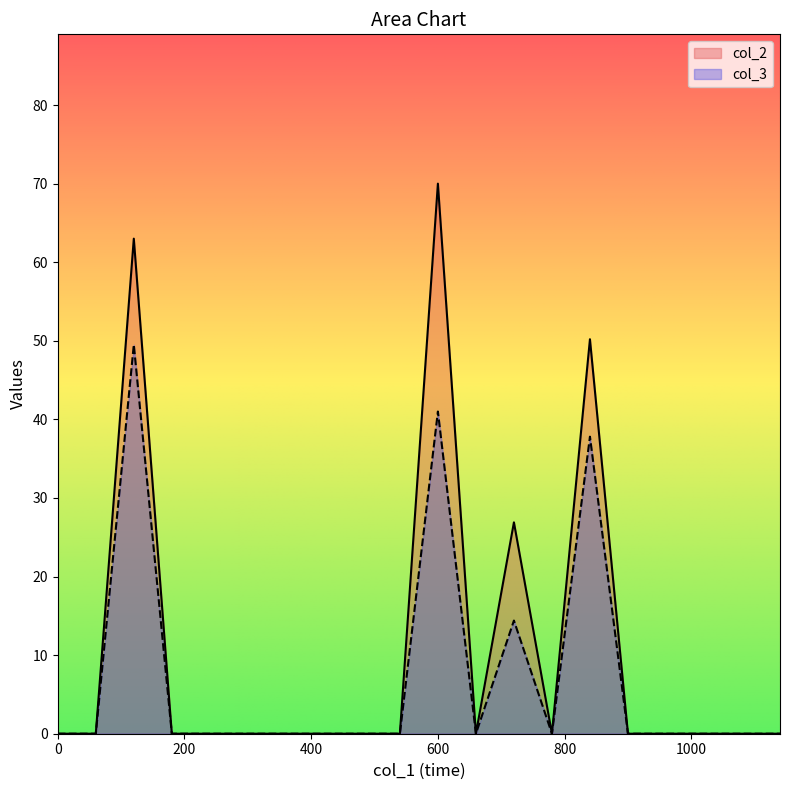

True or false: col_2 and col_3 intersect in this chart.

False